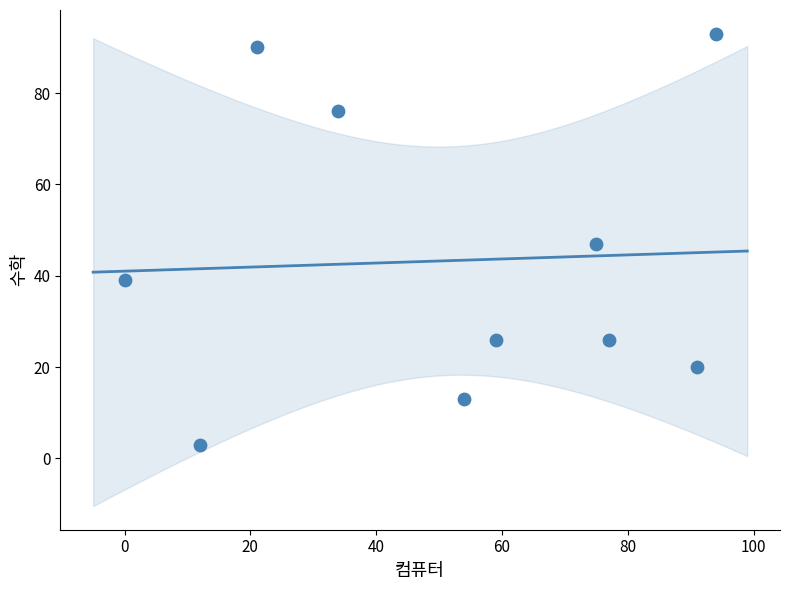

What is the range of X values (max minus min)?

94